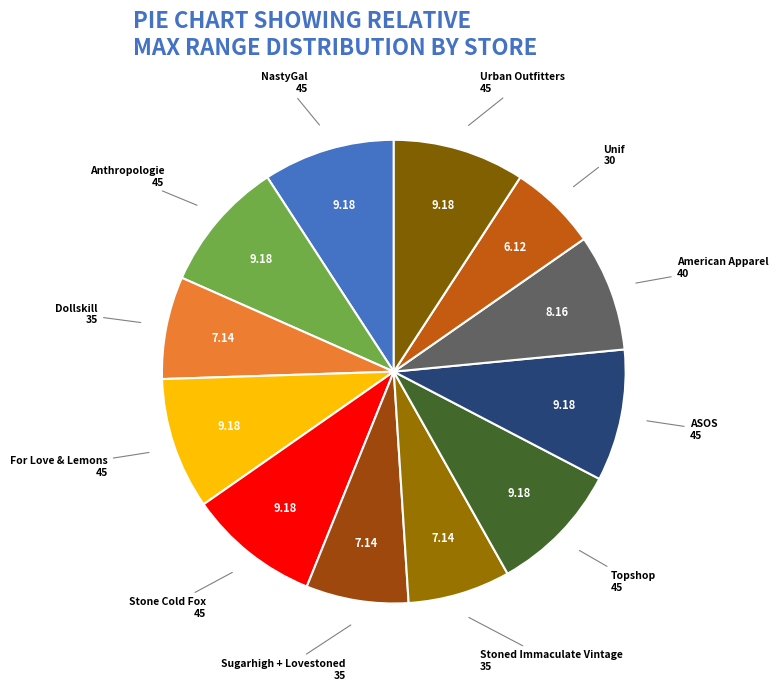

Do Sugarhigh + Lovestoned and NastyGal together represent more than half of the pie?

No